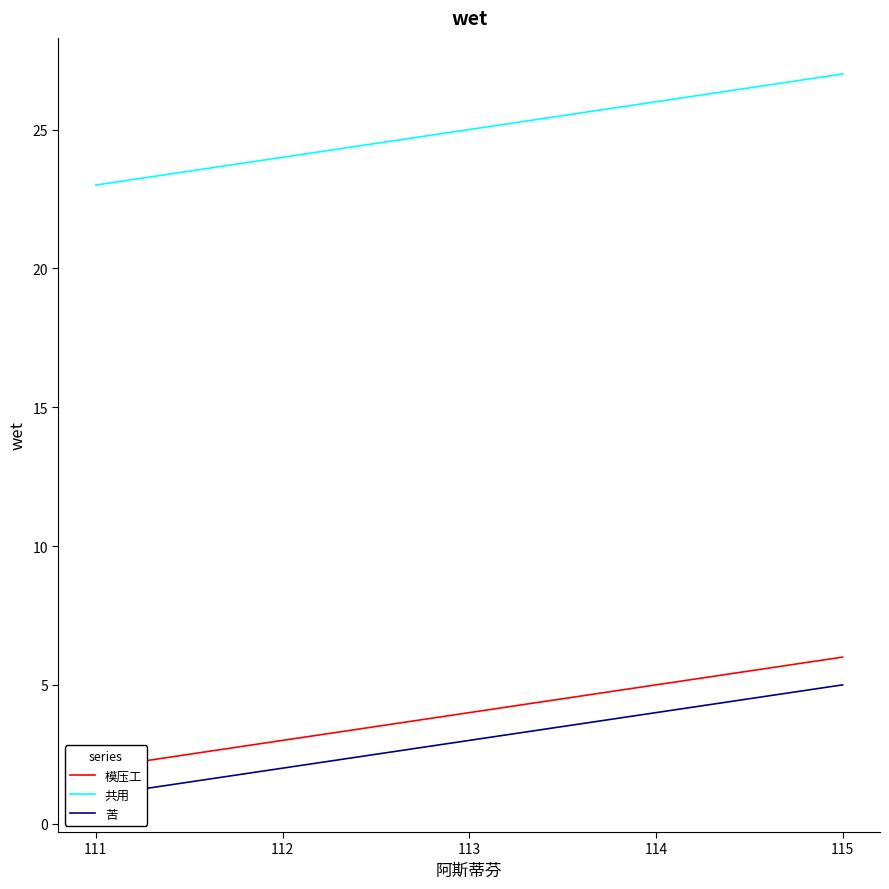

Is it true that 苦 equals 5 at 113?

False